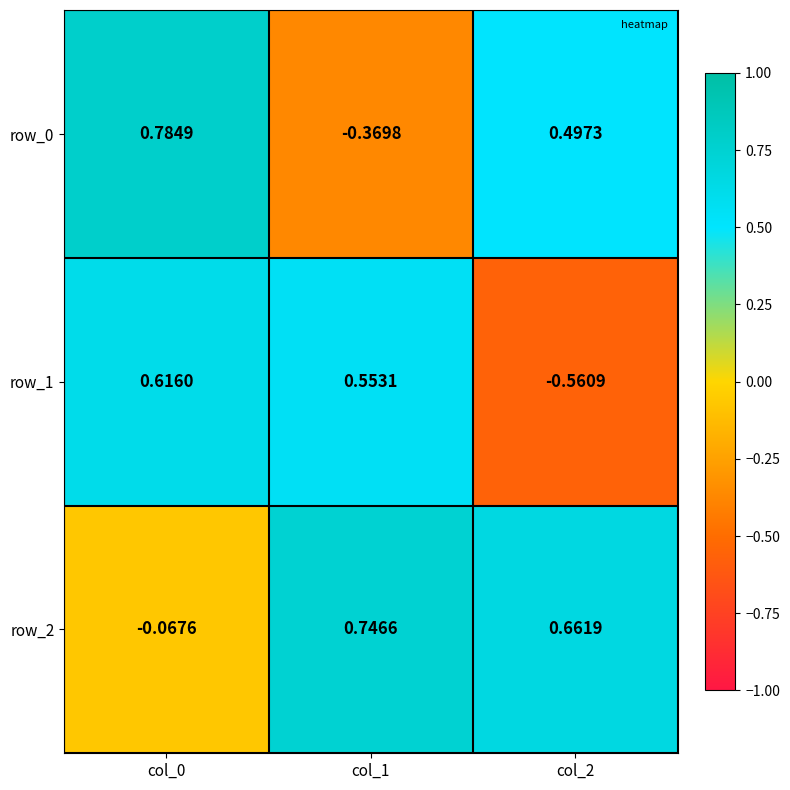

What is the spread (max minus min) of values at col_0?

0.9